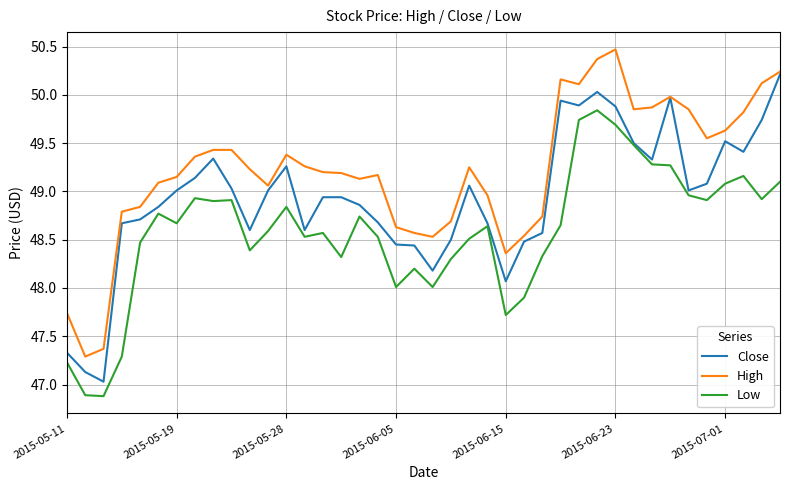

True or false: Low and High intersect in this chart.

False